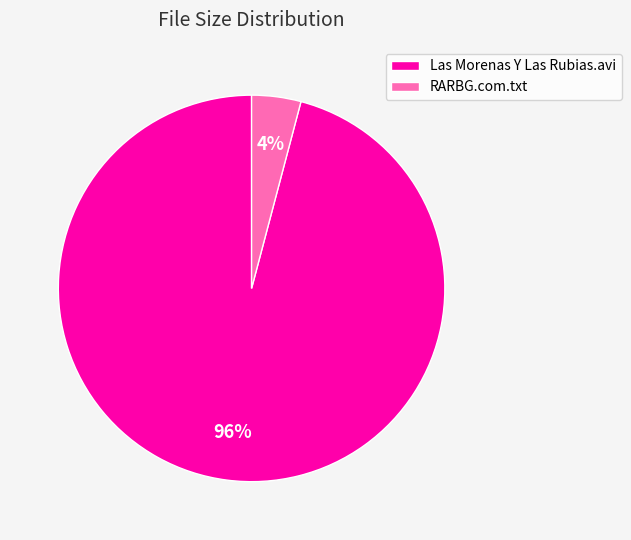

What is the smallest slice in the pie chart?

RARBG.com.txt